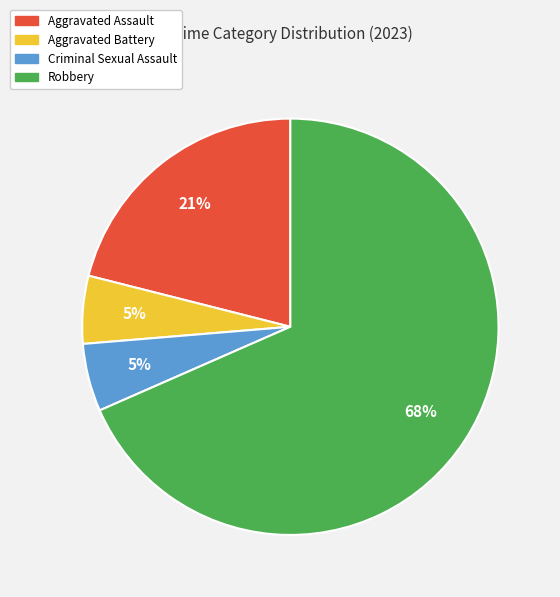

Between Aggravated Battery and Aggravated Assault, which is larger?

Aggravated Assault